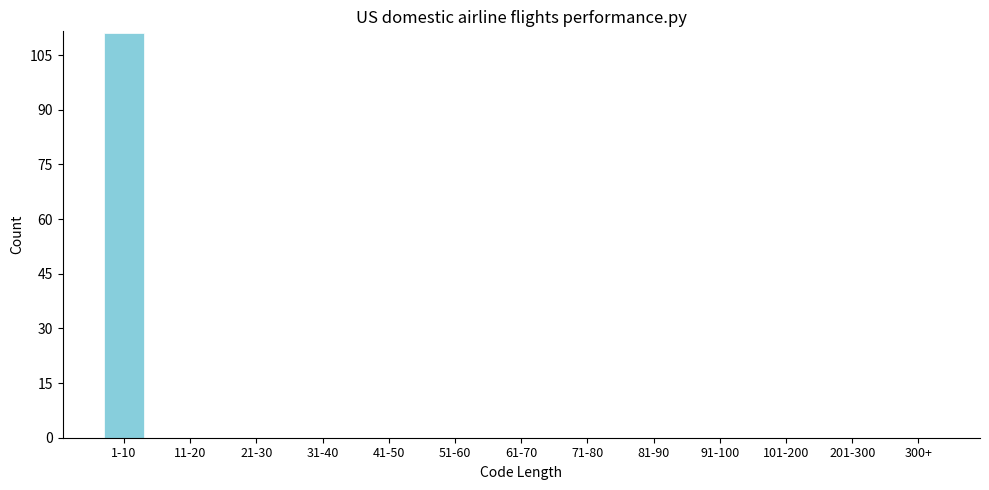

Reading left to right, list all the values displayed in this chart.

1-10=111	11-20=0	21-30=0	31-40=0	41-50=0	51-60=0	61-70=0	71-80=0	81-90=0	91-100=0	101-200=0	201-300=0	300+=0